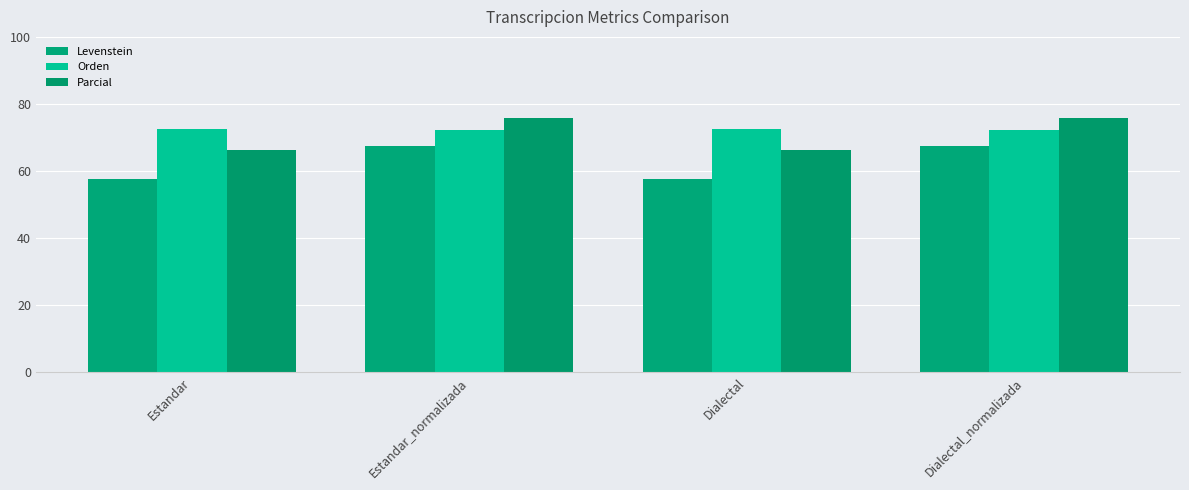

What is the value of the Levenstein bar at the 4th from the left?

67.5